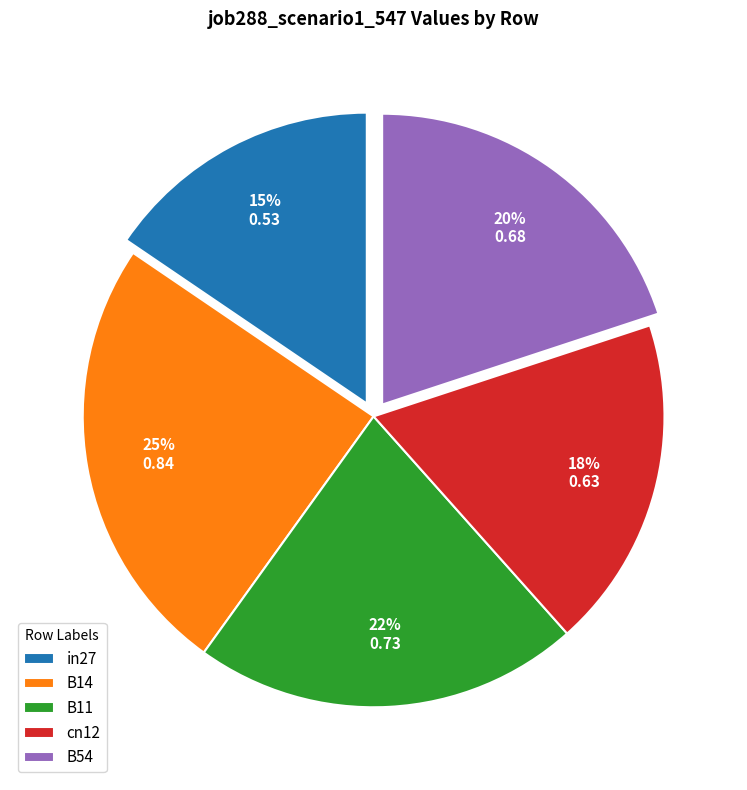

What percentage is the in27 slice, to the nearest percent?

15%